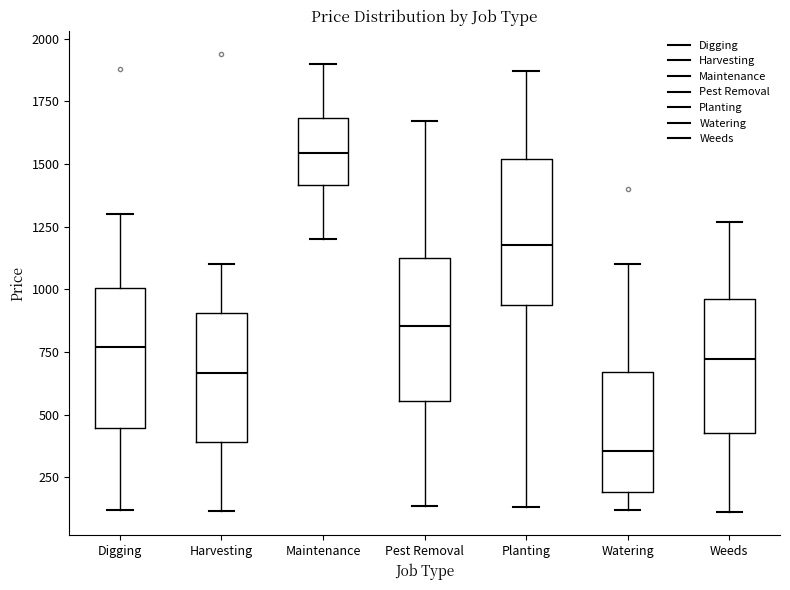

Where does the lower whisker of the box for Maintenance end on the y-axis? The values are not printed on the chart, so give them approximately, as read against the axis.

1200